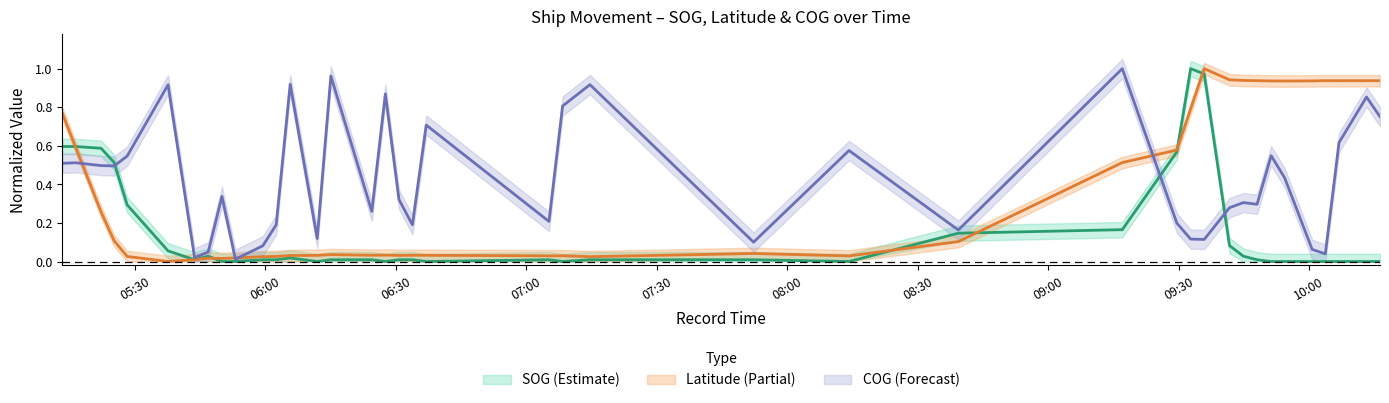

How many lines are shown in the chart?

3